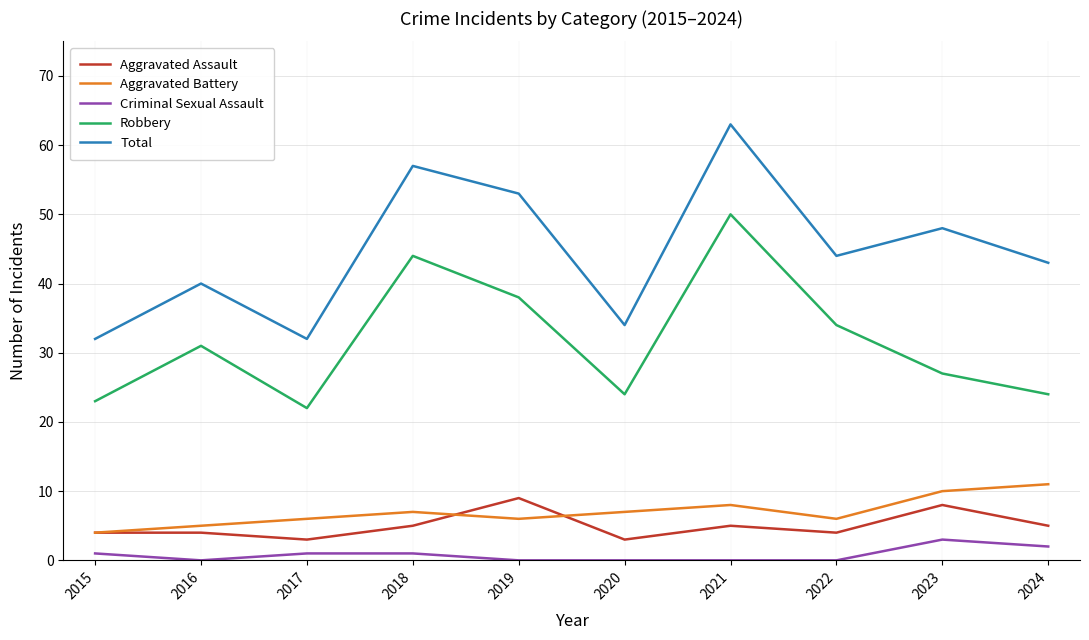

At which category does Robbery reach its first local peak?

2016